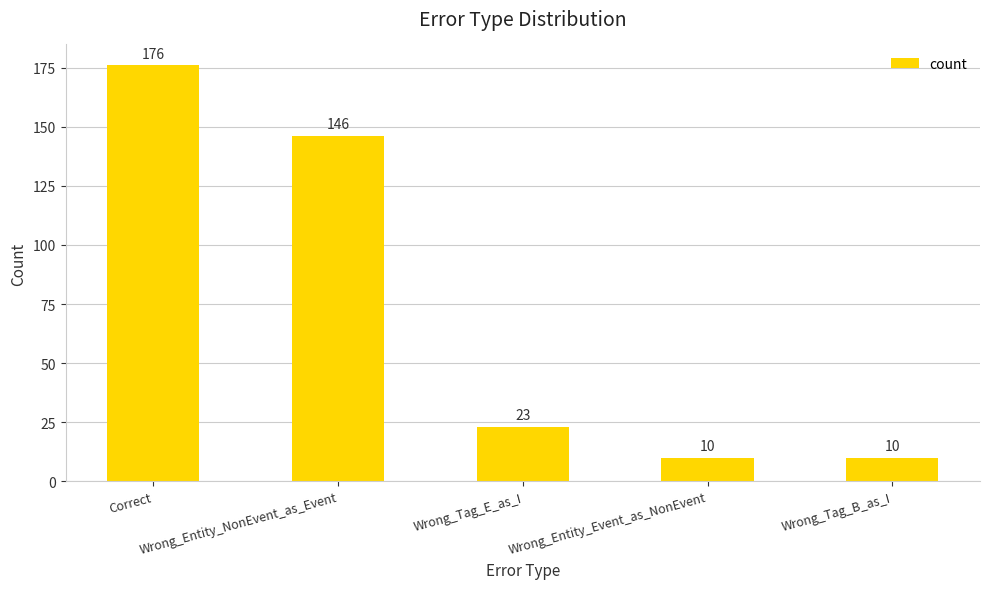

At which label does the data first exceed 23?

Correct